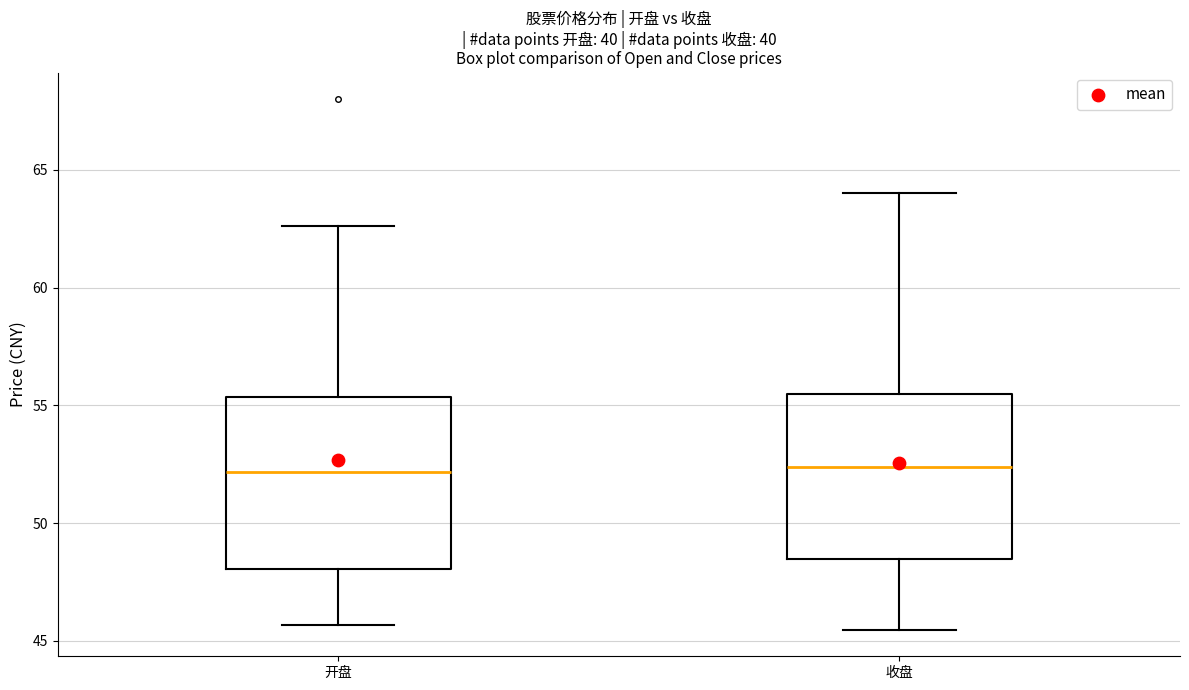

Reading left to right, transcribe this box plot: for each box, give where its median line is, the range the box spans, and where its two whiskers end, as read against the y-axis. The values are not printed on the chart, so give them approximately, as read against the axis.

开盘: median 52.0, box 48.0 to 55.5, whiskers 45.5 to 62.5
收盘: median 52.5, box 48.5 to 55.5, whiskers 45.5 to 64.0